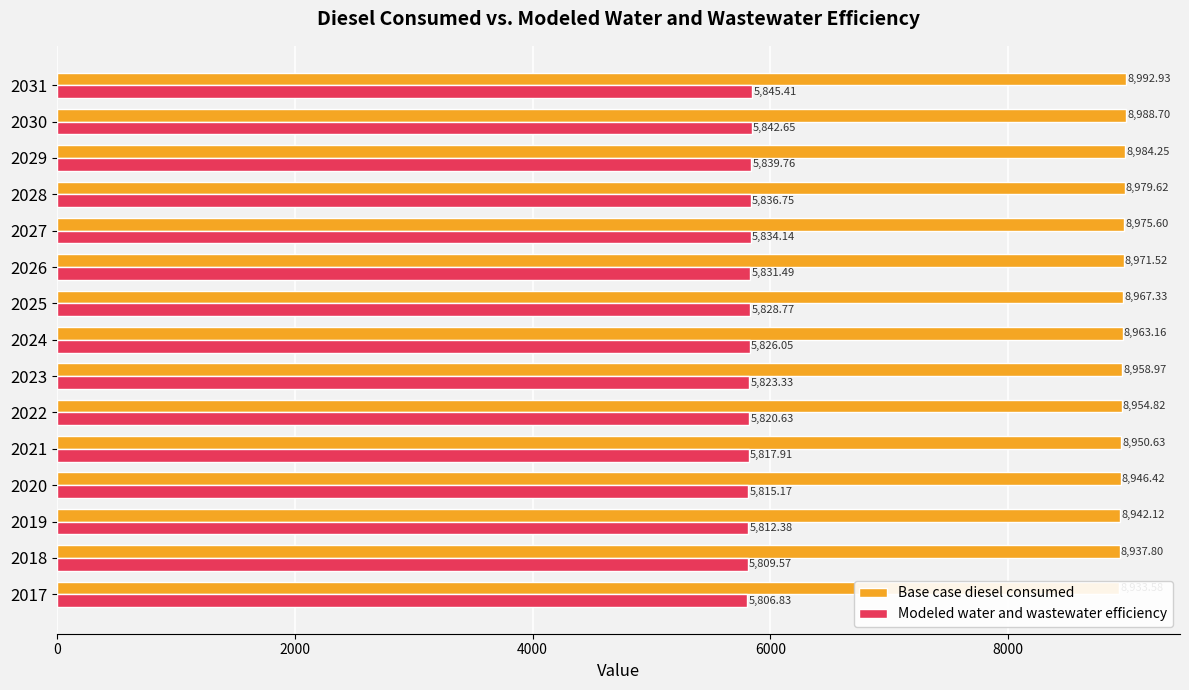

What is the difference between the highest and lowest values at 2024?

3137.1